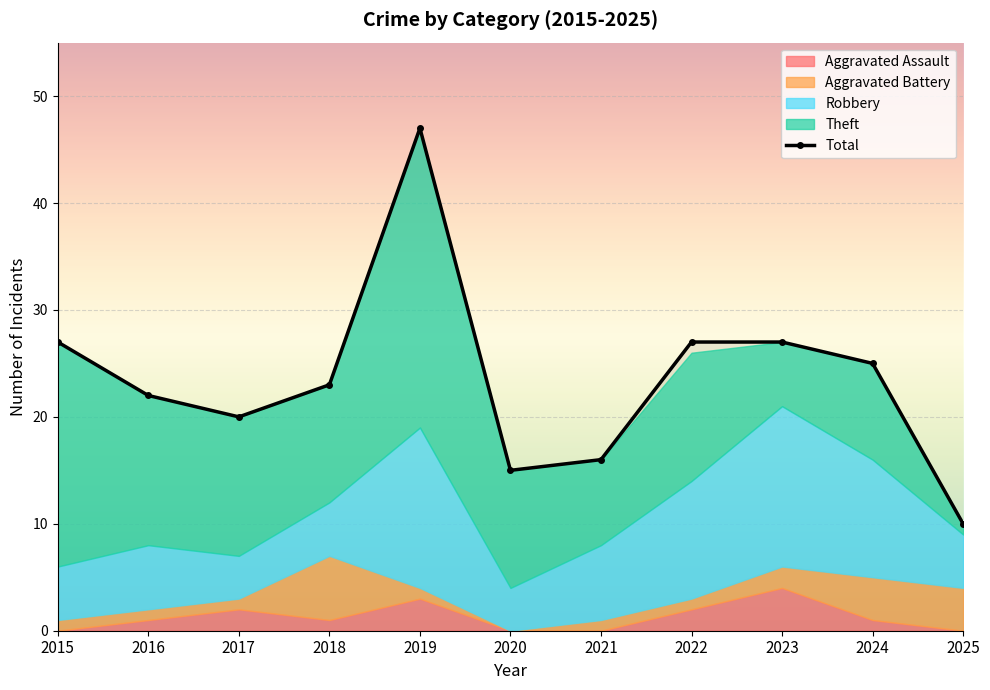

Where is the first local maximum?

2019